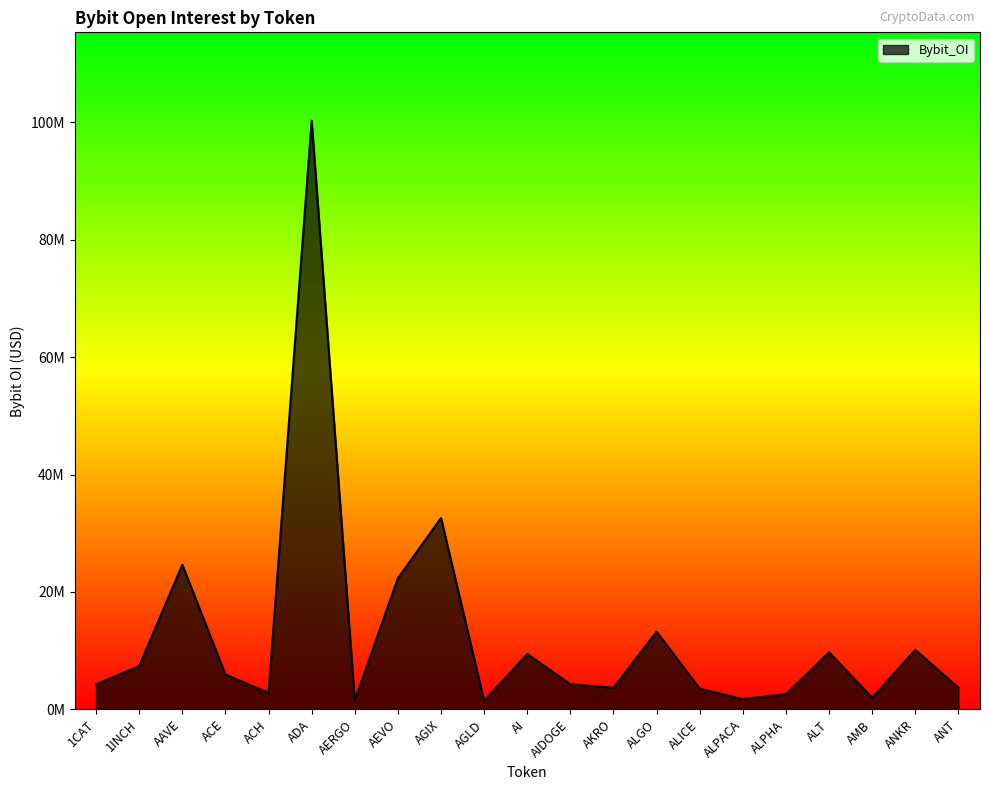

True or false: the data has more than 2 interior local peaks.

True